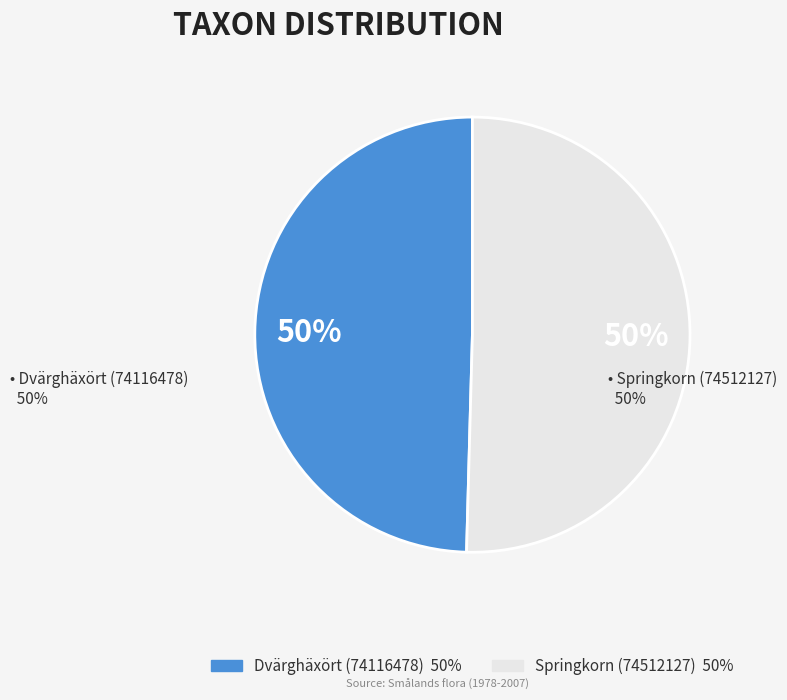

What is the ratio of the value at Springkorn (74512127) to the value at Dvärghäxört (74116478)?

1.0